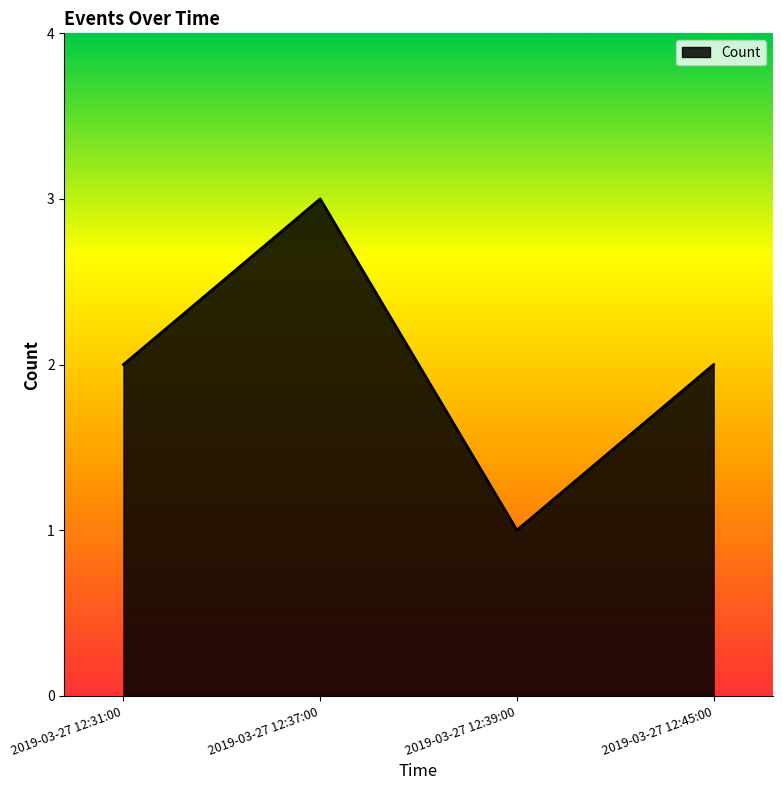

The value at 2019-03-27 12:45:00 is 1. True or false?

False